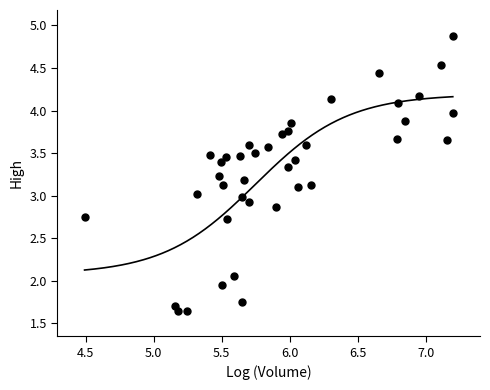

What is the range of X values (max minus min)?

2.7